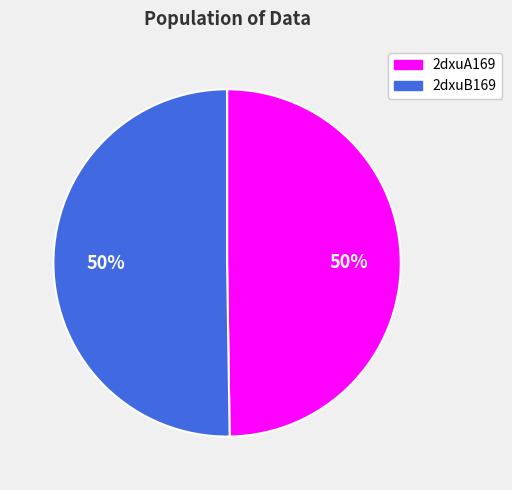

What is the ratio of the value at 2dxuA169 to the value at 2dxuB169?

1.0